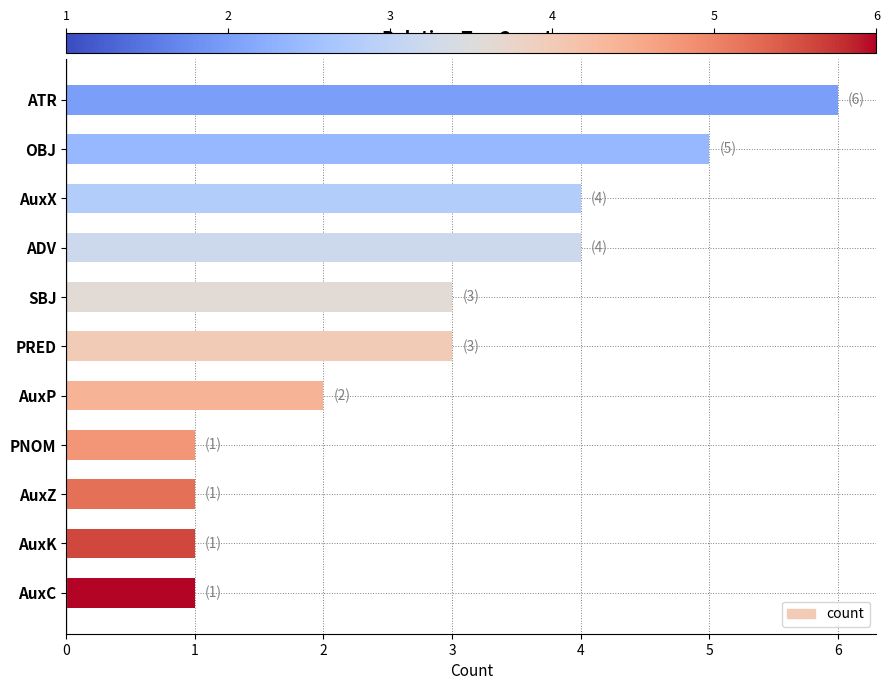

Reading bottom to top, what are all the values shown in this chart?

AuxC=1	AuxK=1	AuxZ=1	PNOM=1	AuxP=2	PRED=3	SBJ=3	ADV=4	AuxX=4	OBJ=5	ATR=6